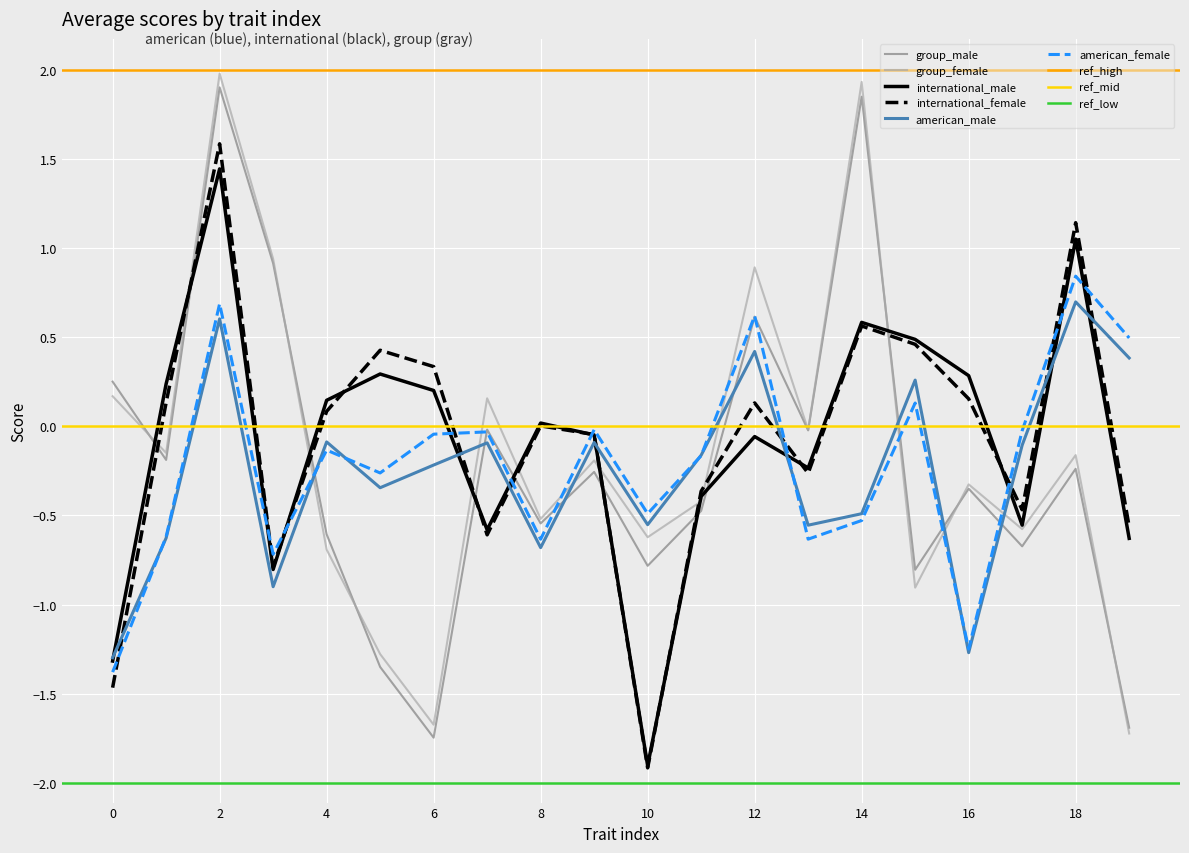

What is the greatest value displayed?

2.0